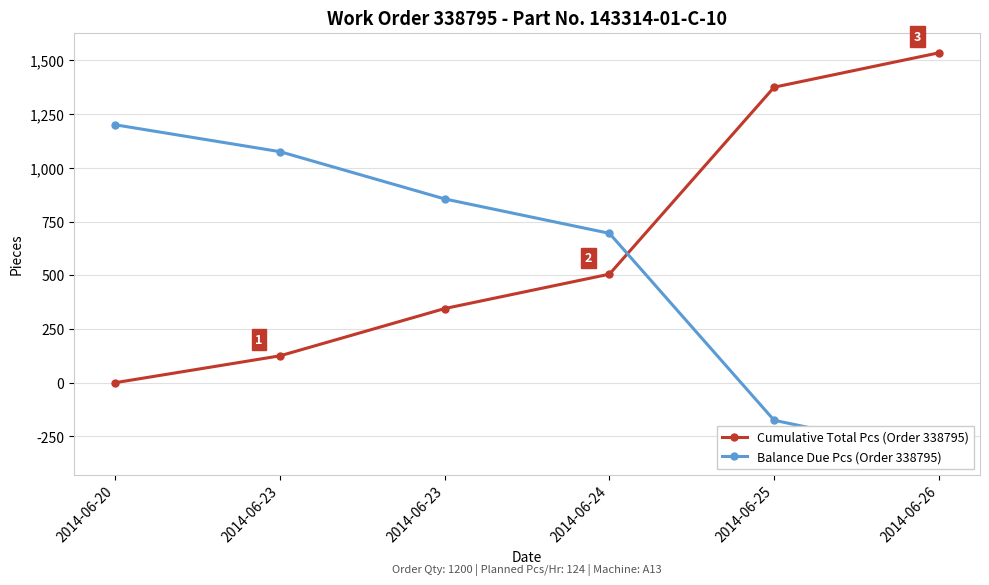

How many categories are shown in the chart?

6